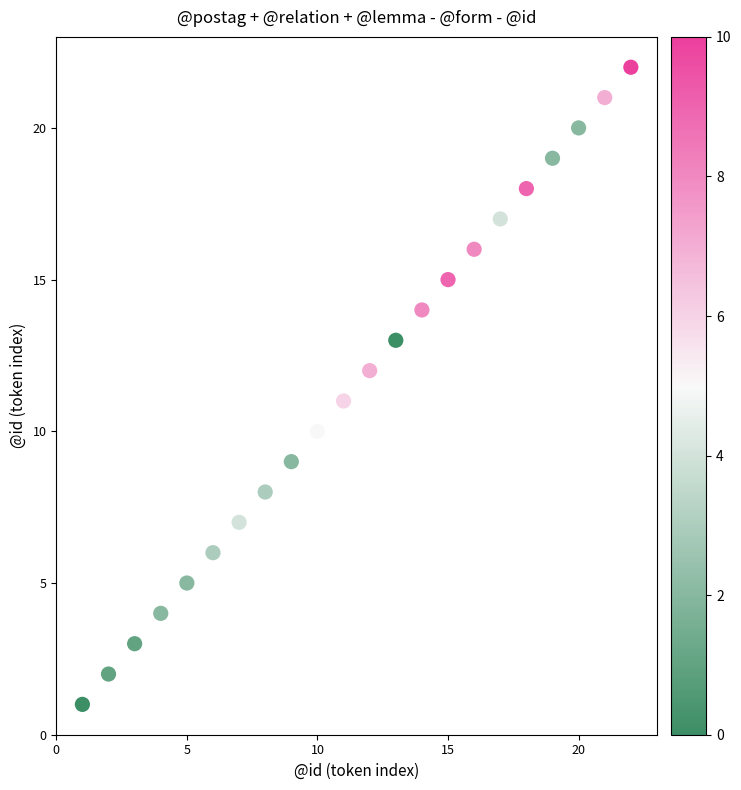

What is the range of Y values (max minus min)?

21